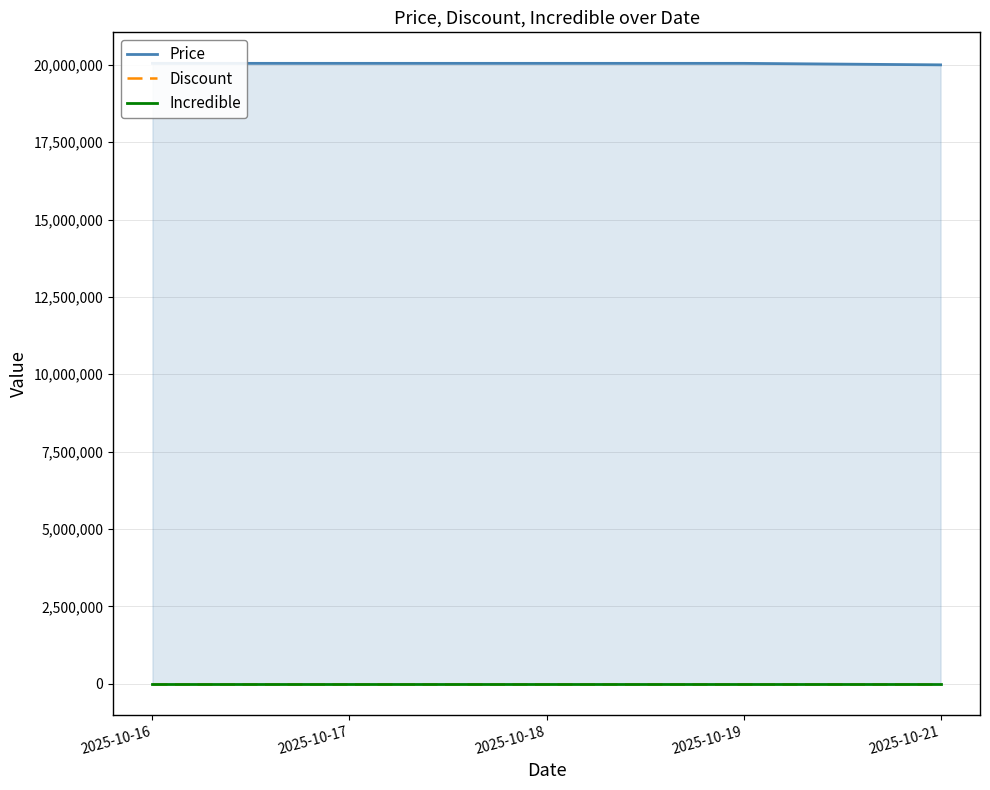

True or false: Incredible has a value of 0 at 2025-10-19.

True